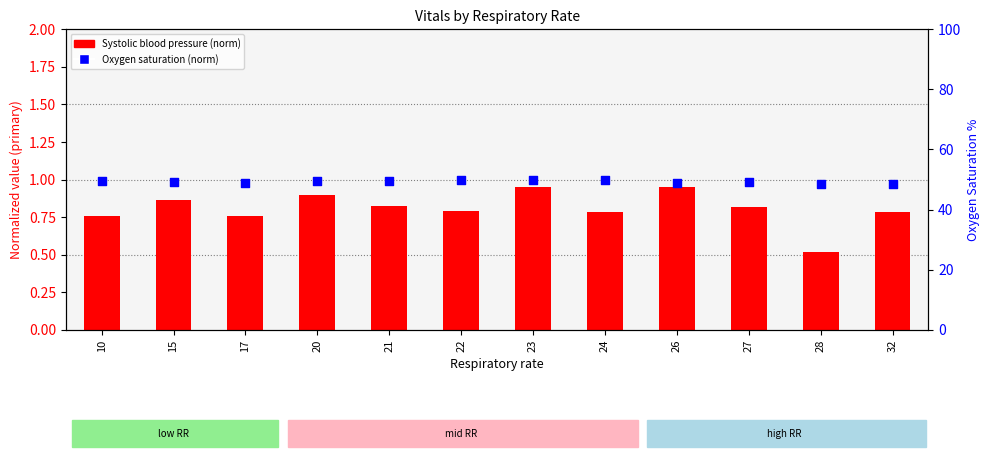

Which series has the largest Y range (max minus min)?

Systolic bp (normalized)